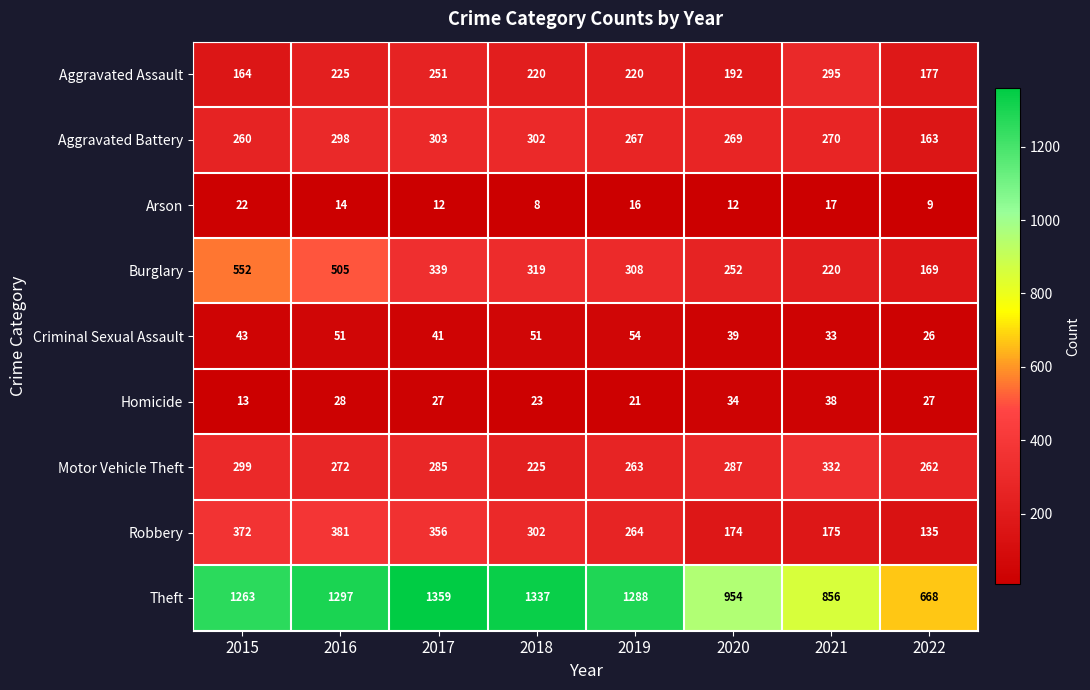

At which label does Robbery first exceed 302?

2015